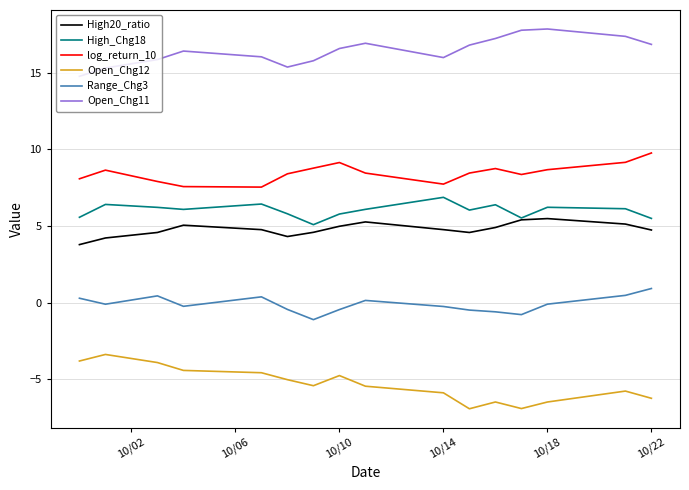

Which series has the largest total across all categories?

Open_Chg11